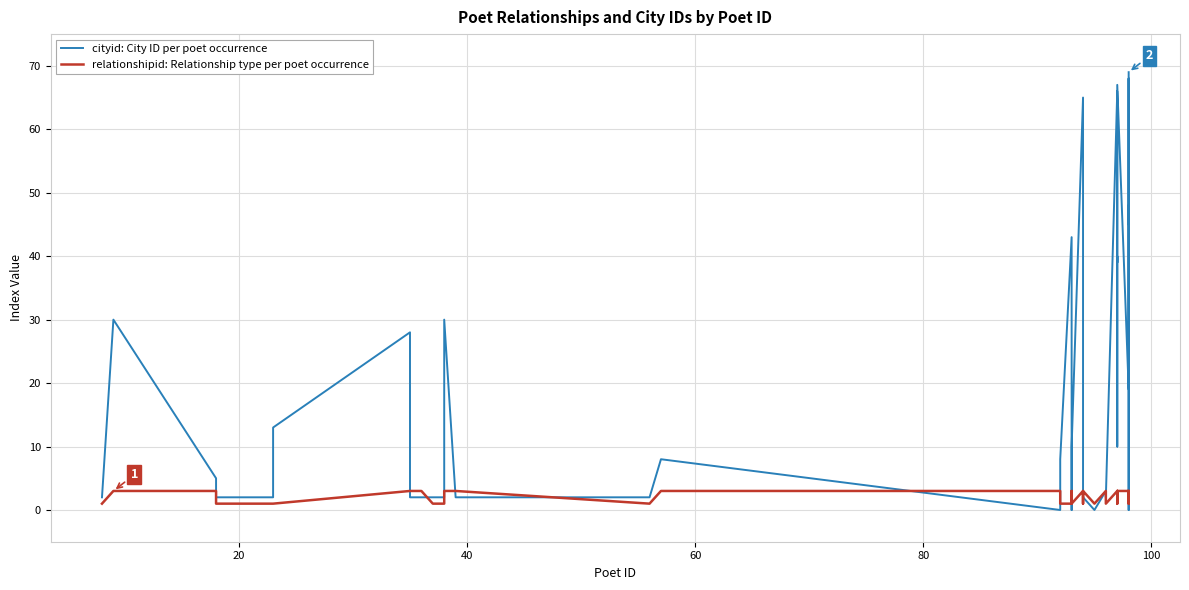

Which series has the widest spread of values?

cityid: City ID per poet occurrence